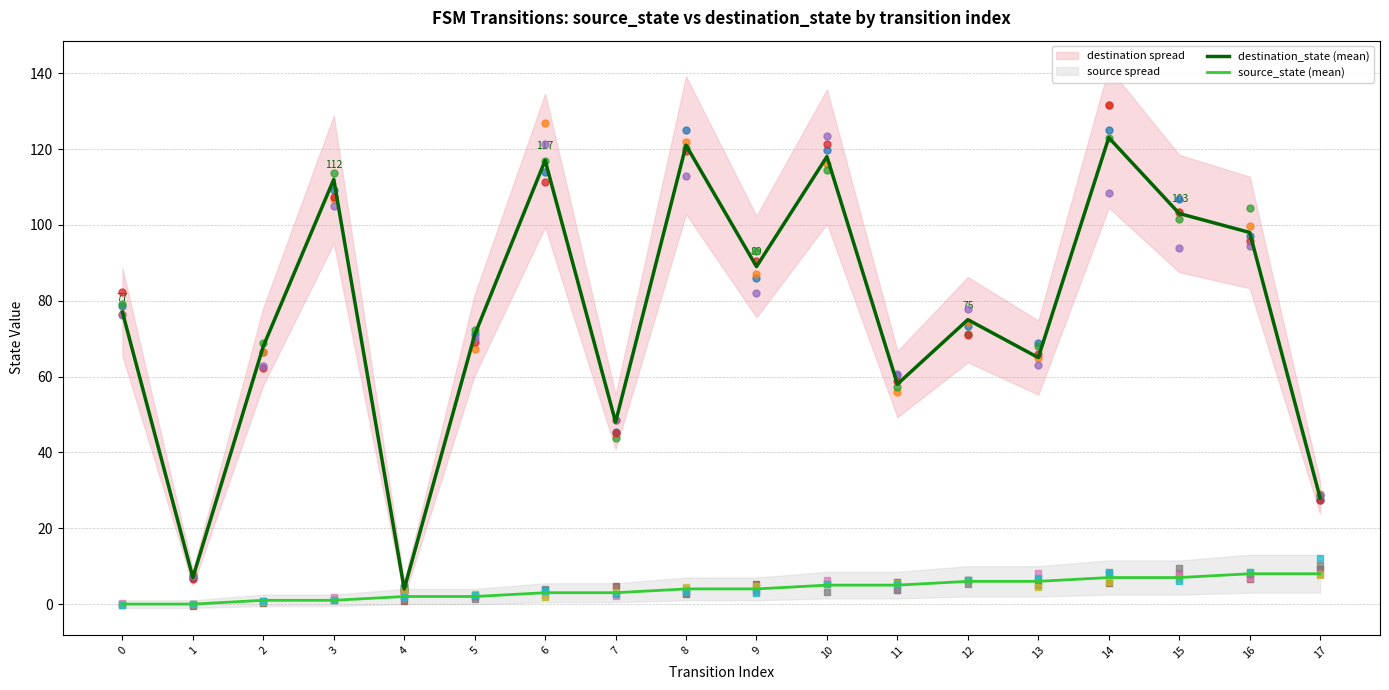

What is the total value across all series at 4?

6